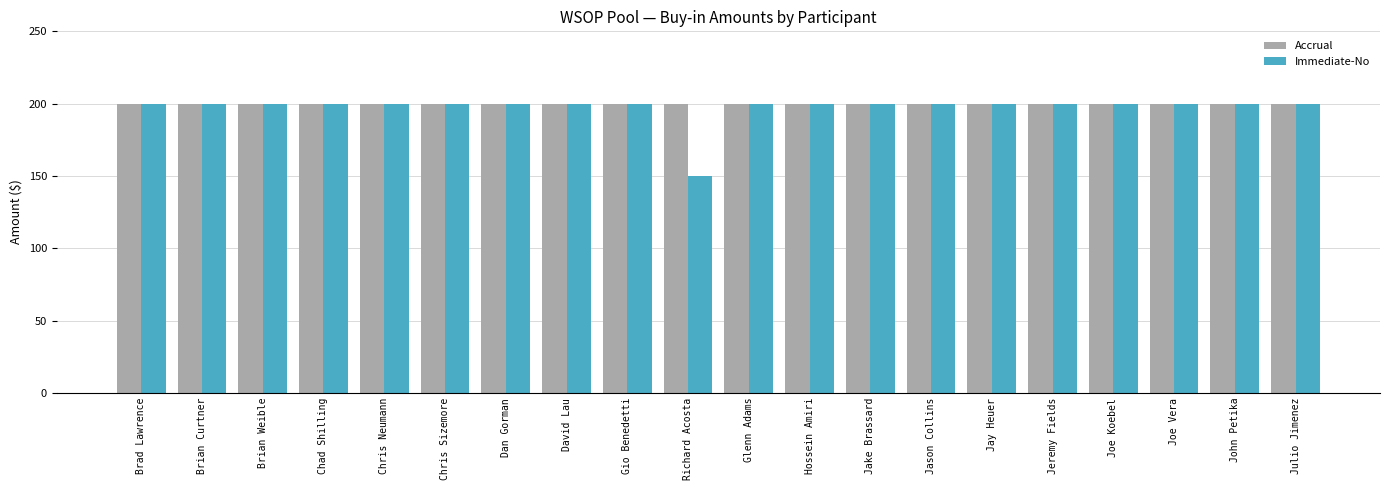

At how many categories does at least one series exceed 171?

20